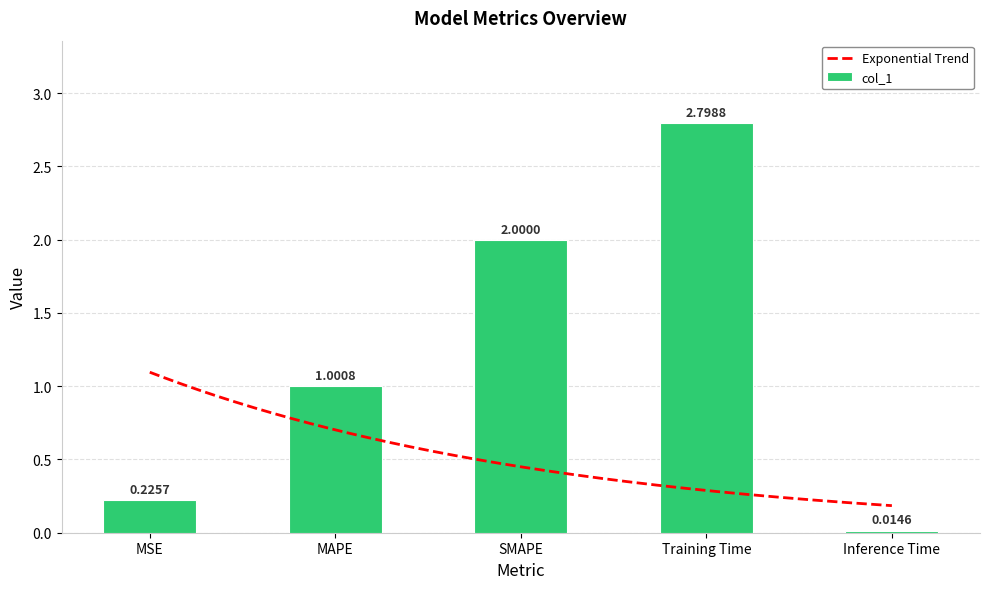

Is it true that the value at Inference Time is 0.0?

True